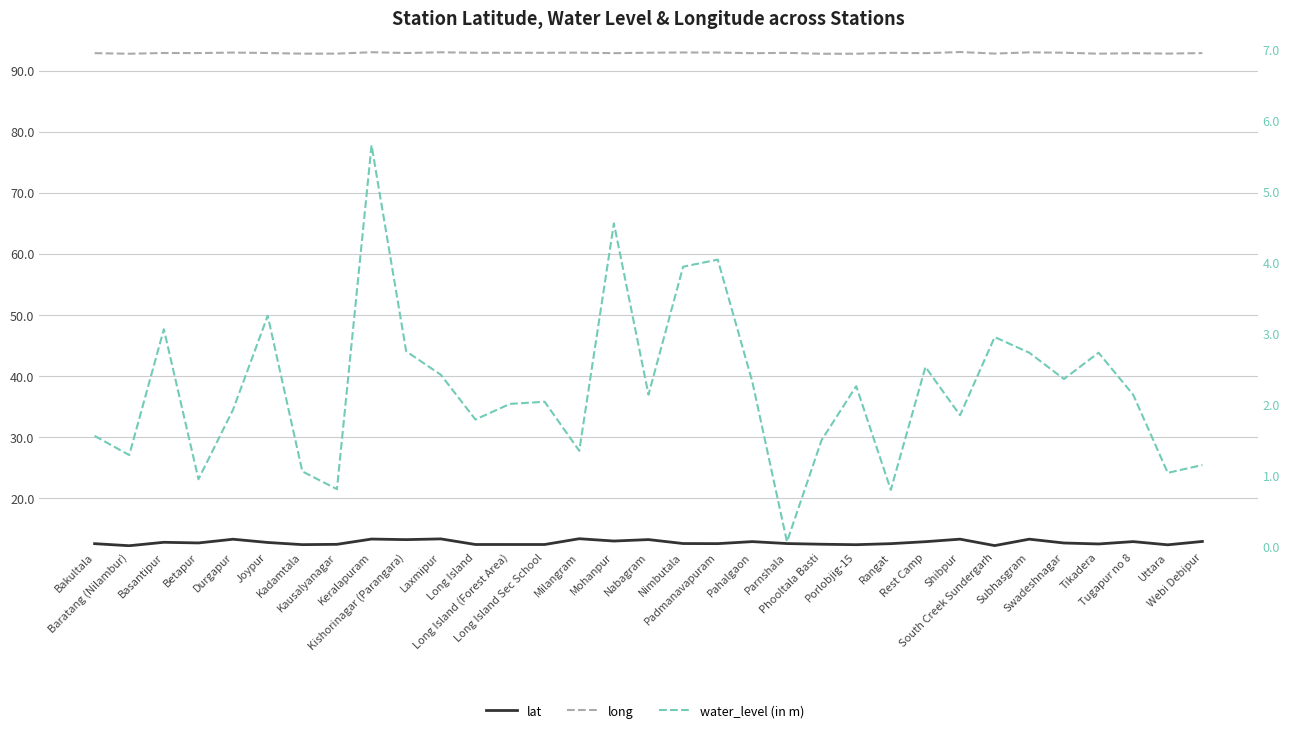

What is the minimum value for water_level (in m)?

0.1